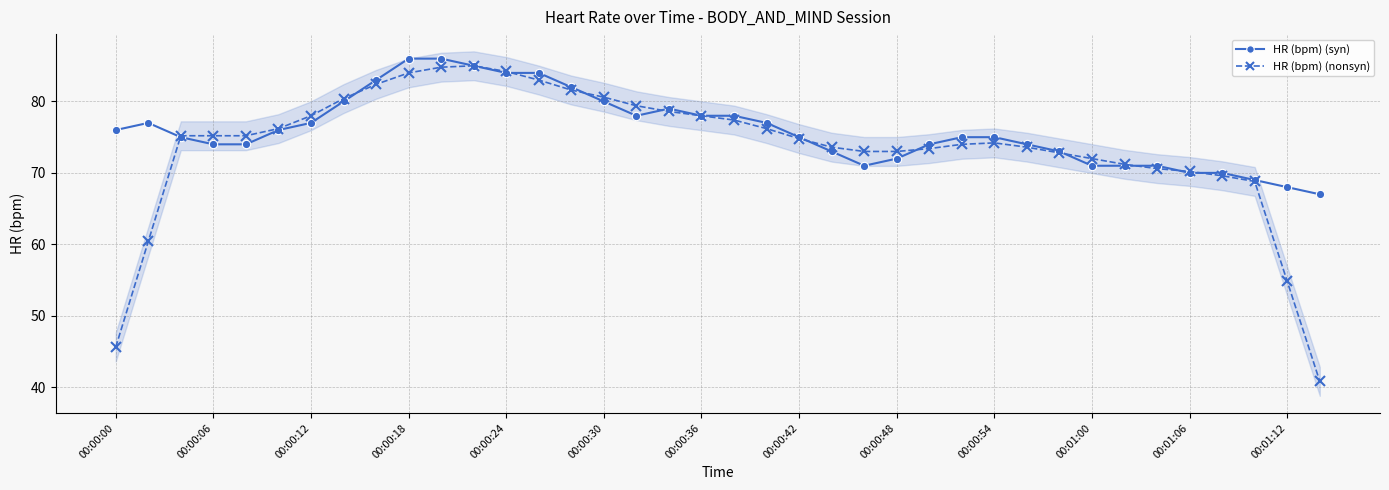

List the series in order of their overall mean, highest first.

HR (bpm) (syn), HR (bpm) (nonsyn)